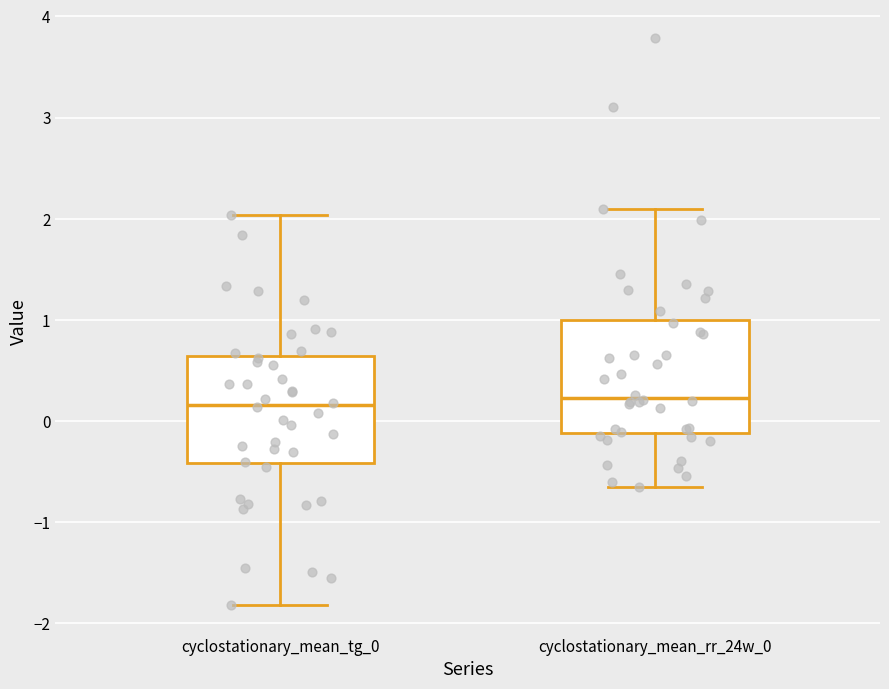

Reading left to right, transcribe this box plot: for each box, give where its median line is, the range the box spans, and where its two whiskers end, as read against the y-axis. The values are not printed on the chart, so give them approximately, as read against the axis.

cyclostationary_mean_tg_0: median 0.2, box -0.4 to 0.6, whiskers -1.8 to 2.0
cyclostationary_mean_rr_24w_0: median 0.2, box -0.1 to 1.0, whiskers -0.7 to 2.1